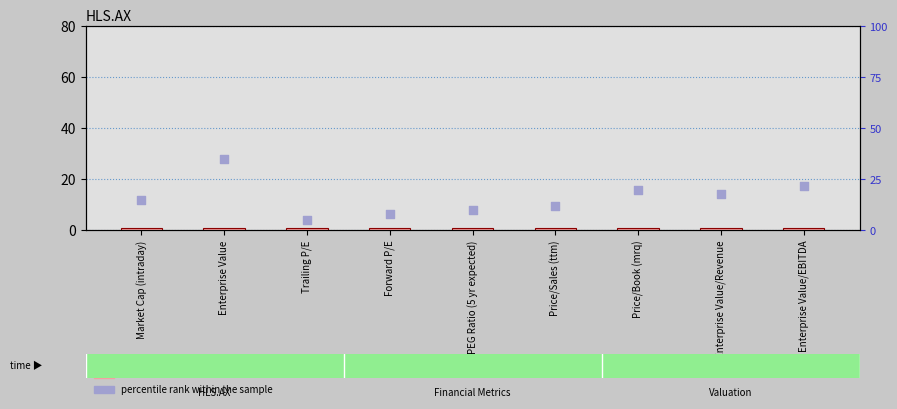

What are all the series names shown in the legend?

count, percentile rank within the sample